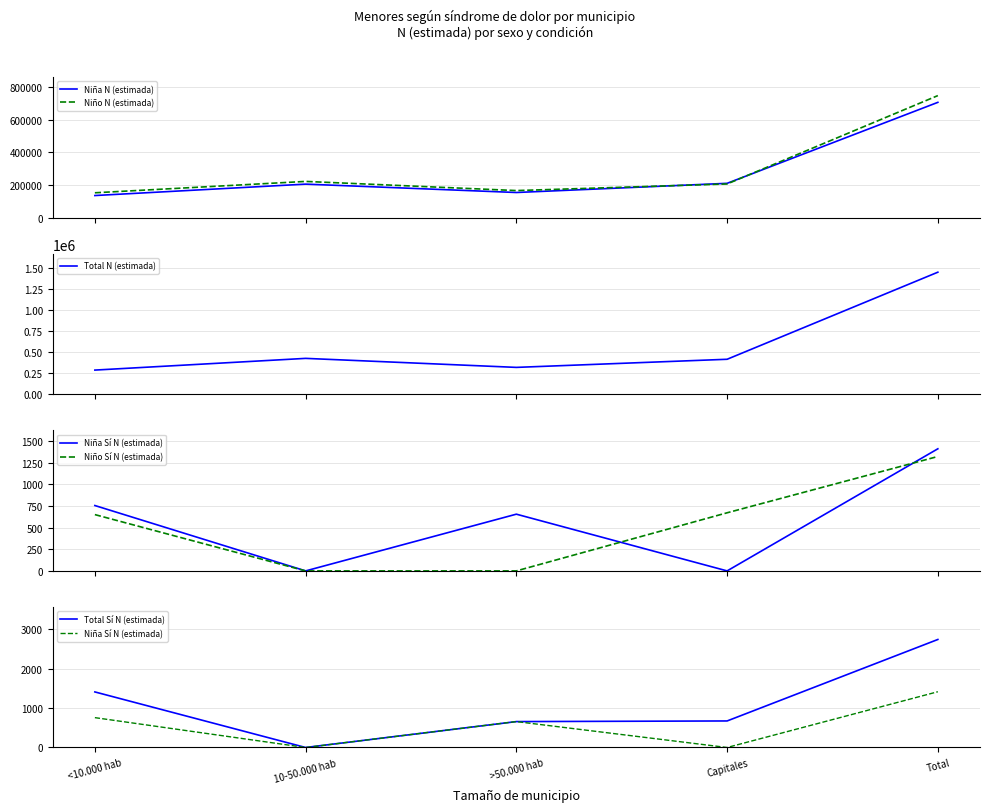

How many lines are shown in the chart?

6